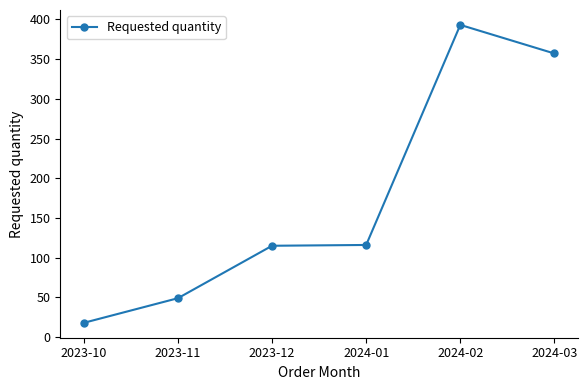

True or false: the data shows 184 at 2024-03.

False